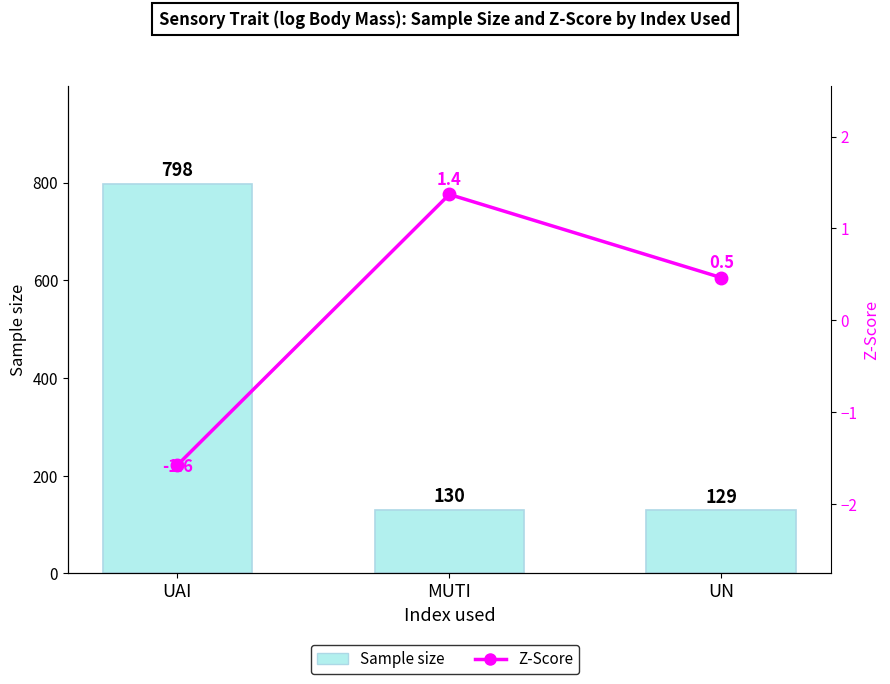

What position from the right is MUTI?

2